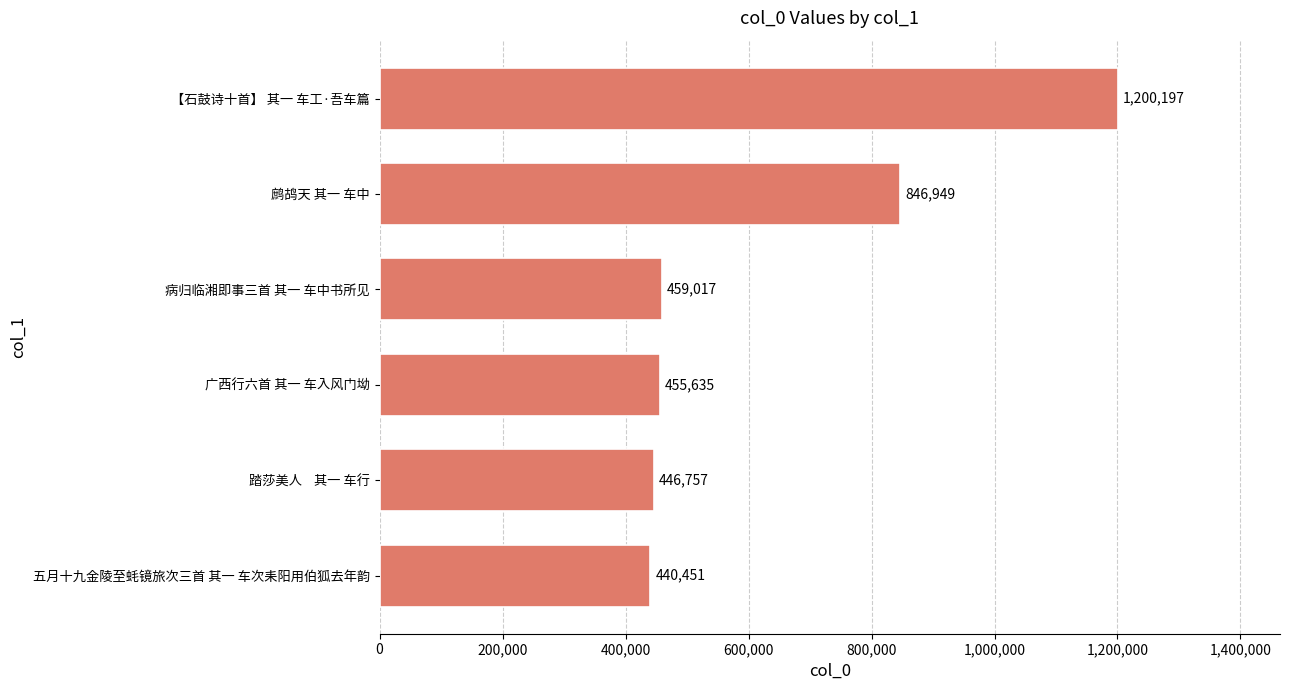

Between 五月十九金陵至蚝镜旅次三首 其一 车次耒阳用伯狐去年韵 and 踏莎美人    其一 车行, which is larger?

踏莎美人    其一 车行